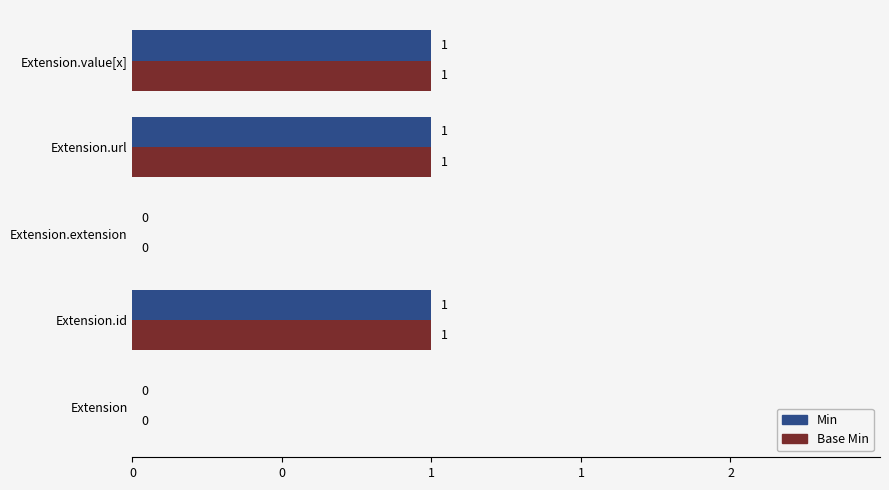

What are all the series names shown in the legend?

Min, Base Min